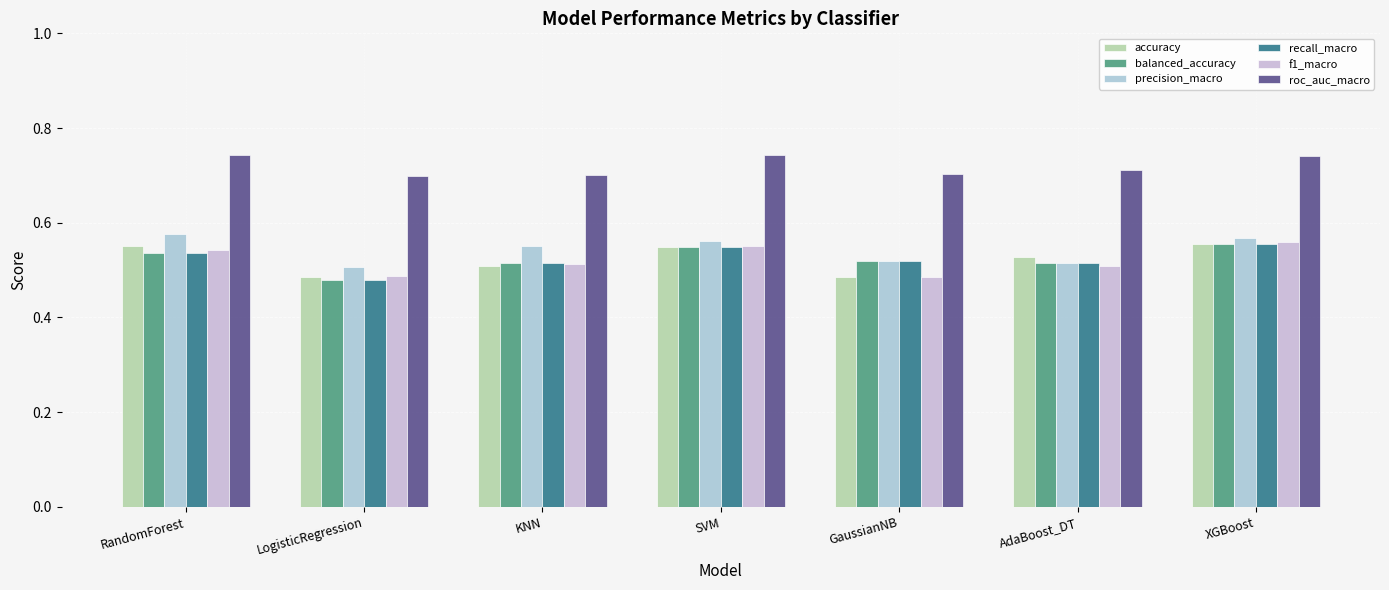

Reading left to right, extract all data points from this chart.

accuracy: 0.6	0.5	0.5	0.5	0.5	0.5	0.6
balanced_accuracy: 0.5	0.5	0.5	0.5	0.5	0.5	0.6
precision_macro: 0.6	0.5	0.6	0.6	0.5	0.5	0.6
recall_macro: 0.5	0.5	0.5	0.5	0.5	0.5	0.6
f1_macro: 0.5	0.5	0.5	0.6	0.5	0.5	0.6
roc_auc_macro: 0.7	0.7	0.7	0.7	0.7	0.7	0.7